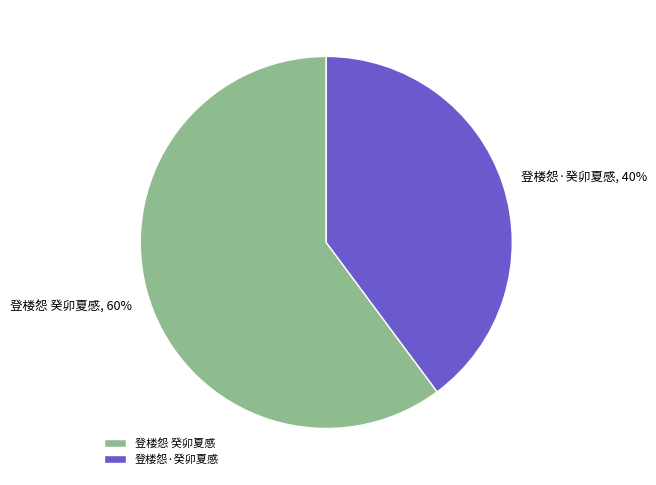

What percentage is the 登楼怨·癸卯夏感 slice, to the nearest percent?

40%